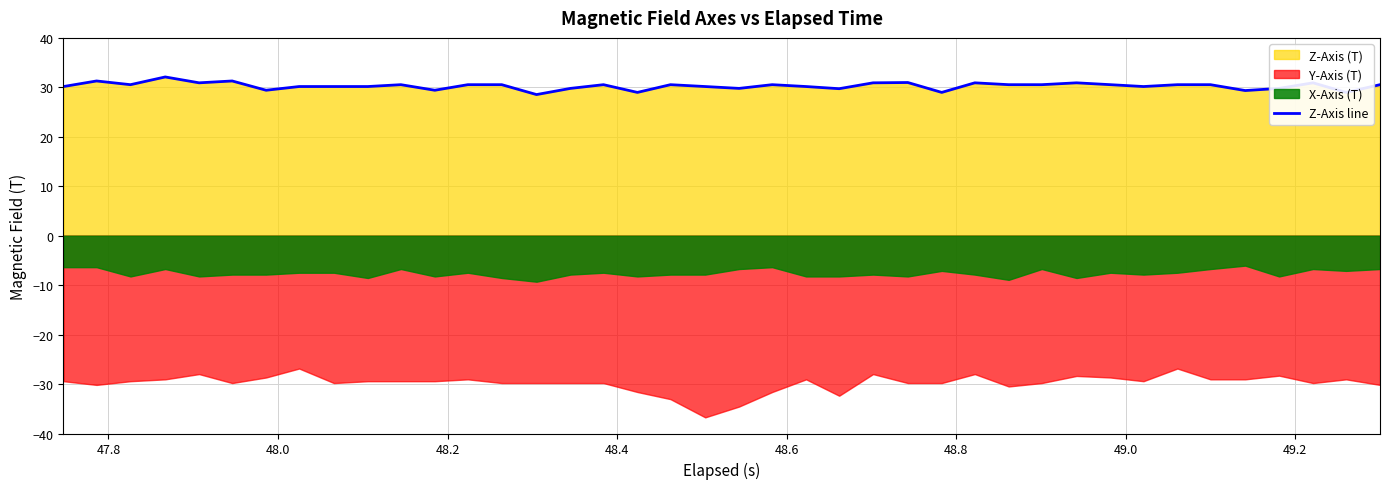

What is the highest value of the Z-Axis line series?

32.1